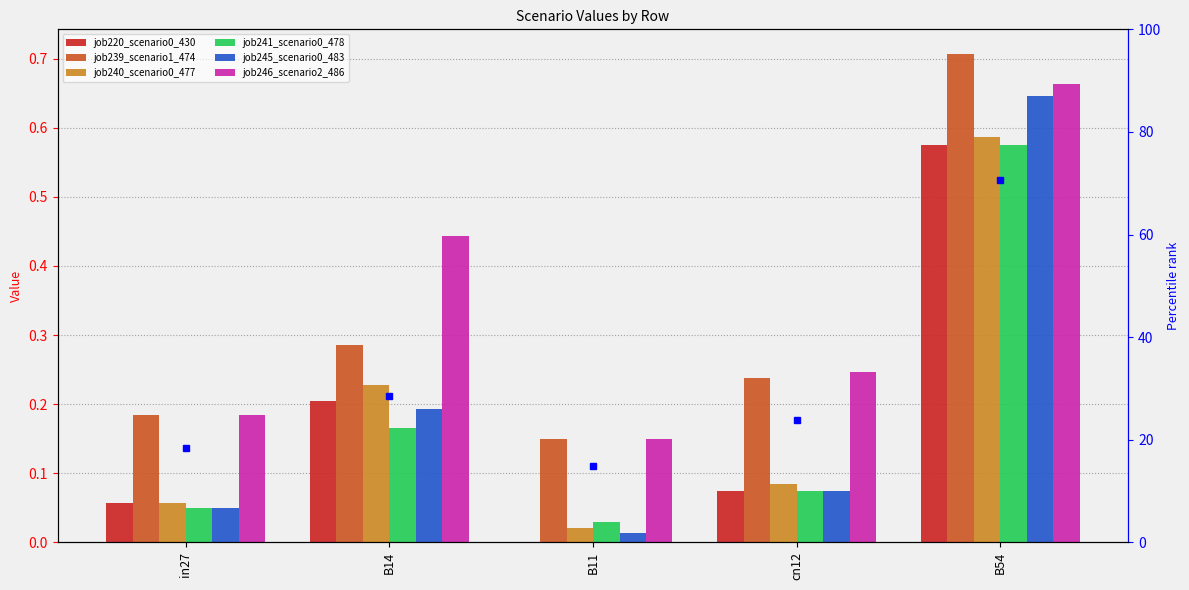

What is the average value of the job220_scenario0_430 series?

0.2